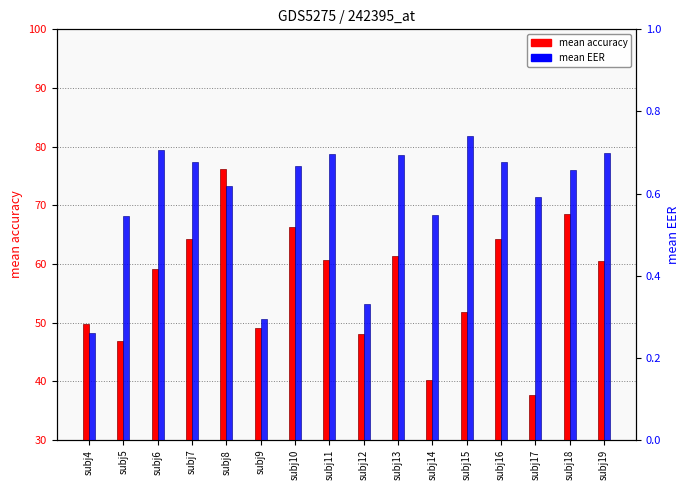

Which label corresponds to the largest value in the chart?

subj8